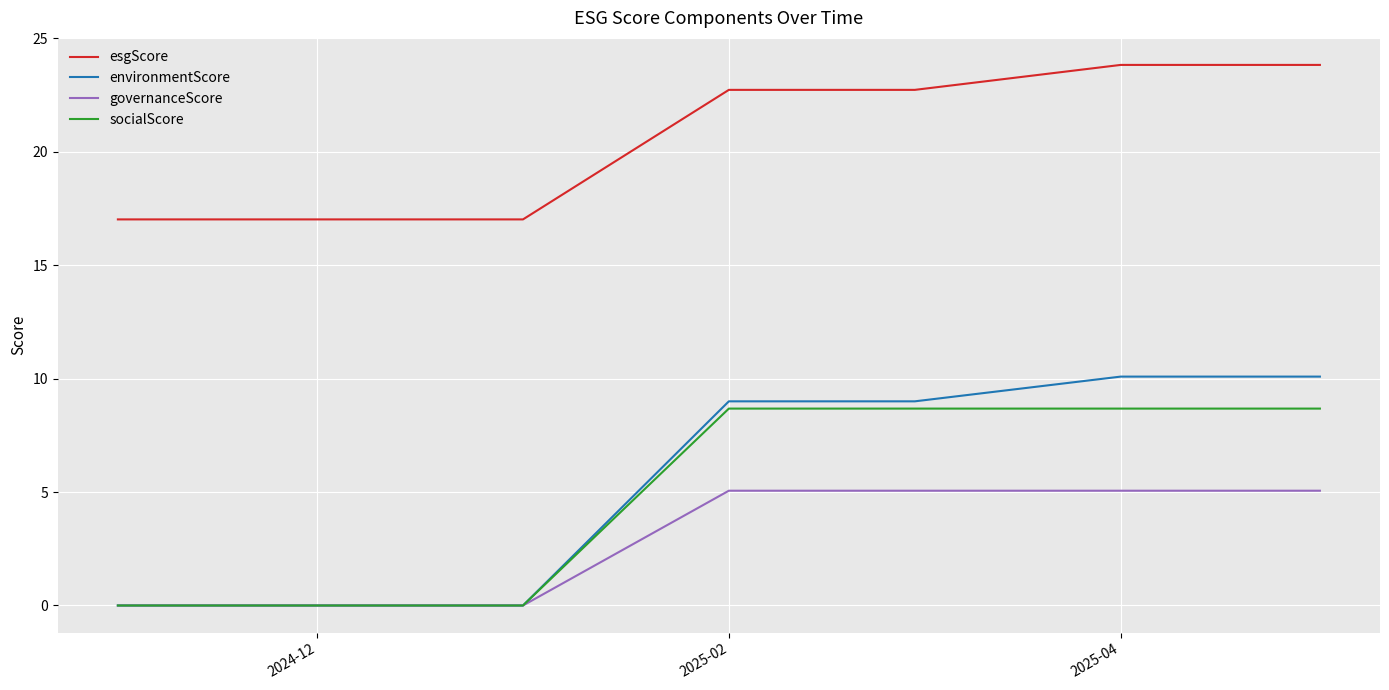

Does the chart display data point markers on the line(s)?

No